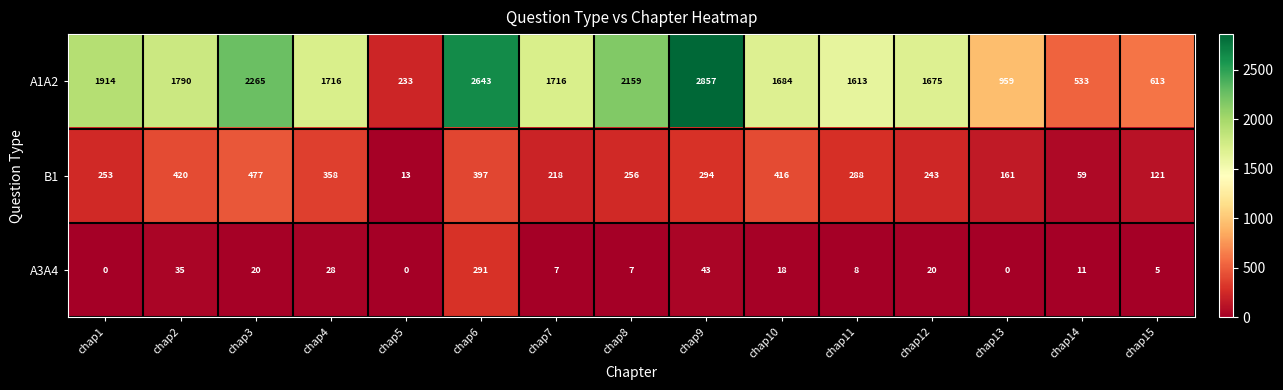

What is the sum of all A1A2 values?

24370